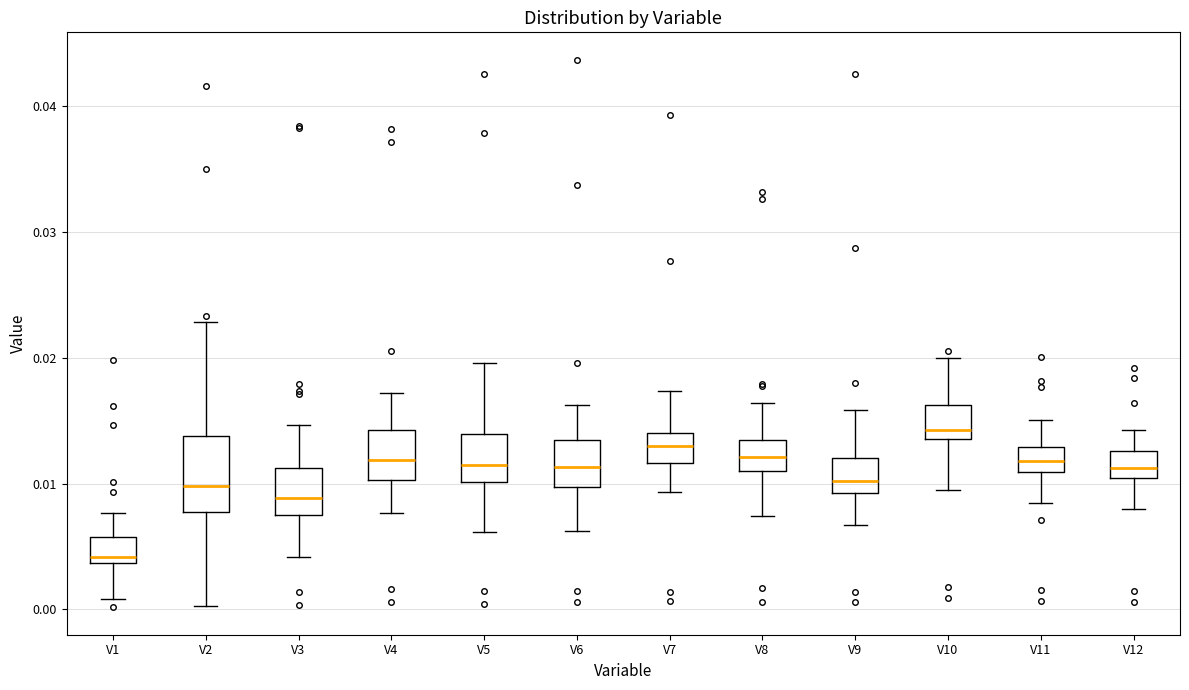

Where is the upper edge of the box for V11 on the y-axis? The values are not printed on the chart, so give them approximately, as read against the axis.

0.013